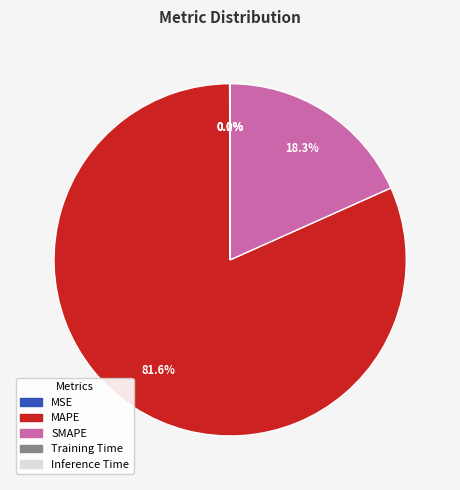

Which slice represents more than half of the pie?

MAPE